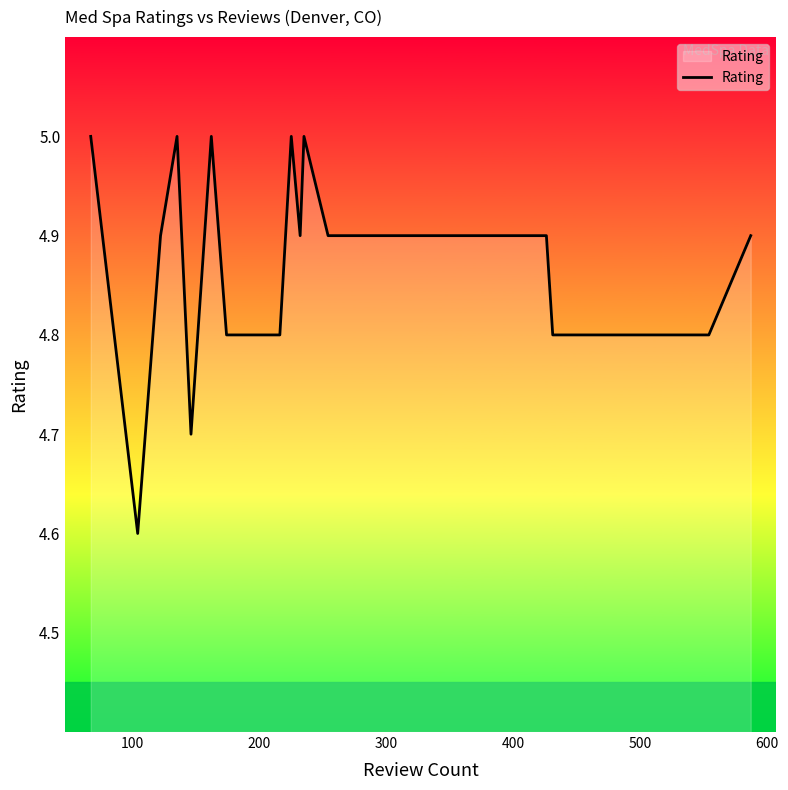

Count the values in the range 4 to 5.

20